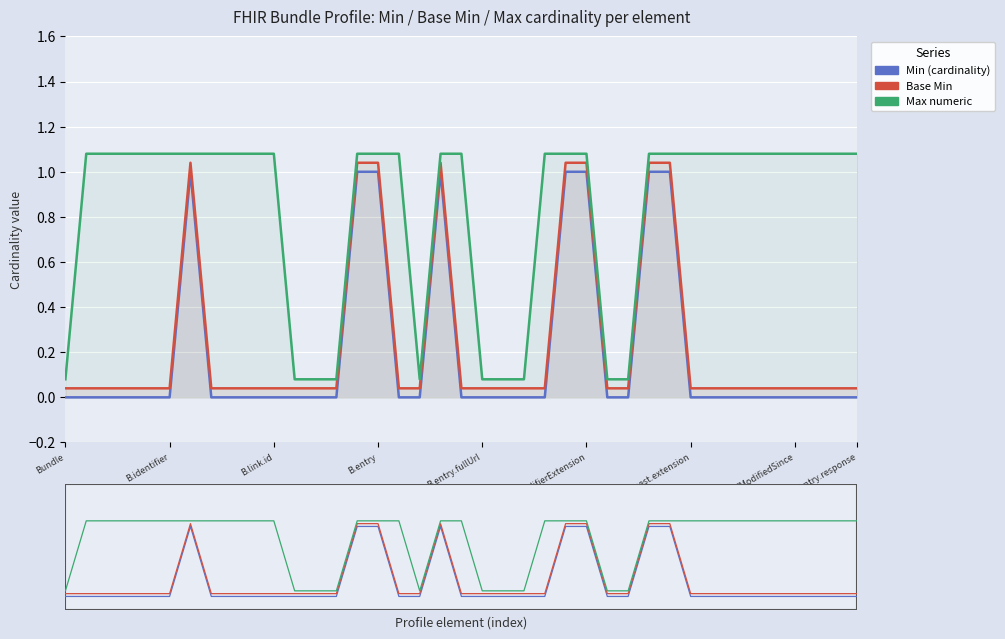

Which has a higher value, 33 or B.entry.response?

33